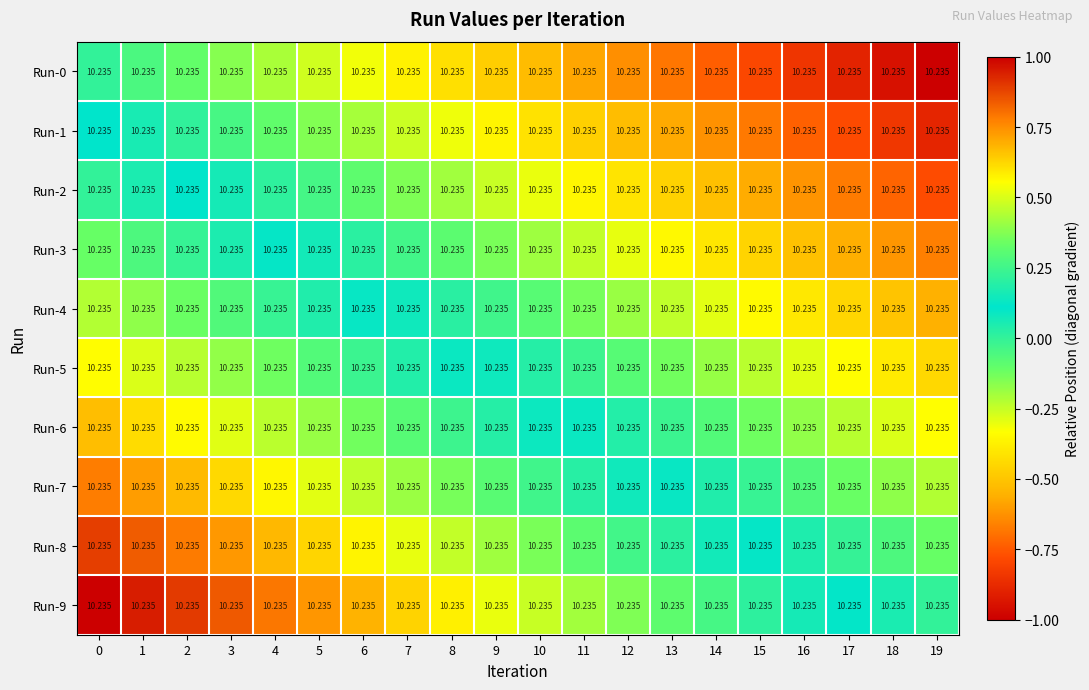

At how many categories does at least one series exceed 0?

19